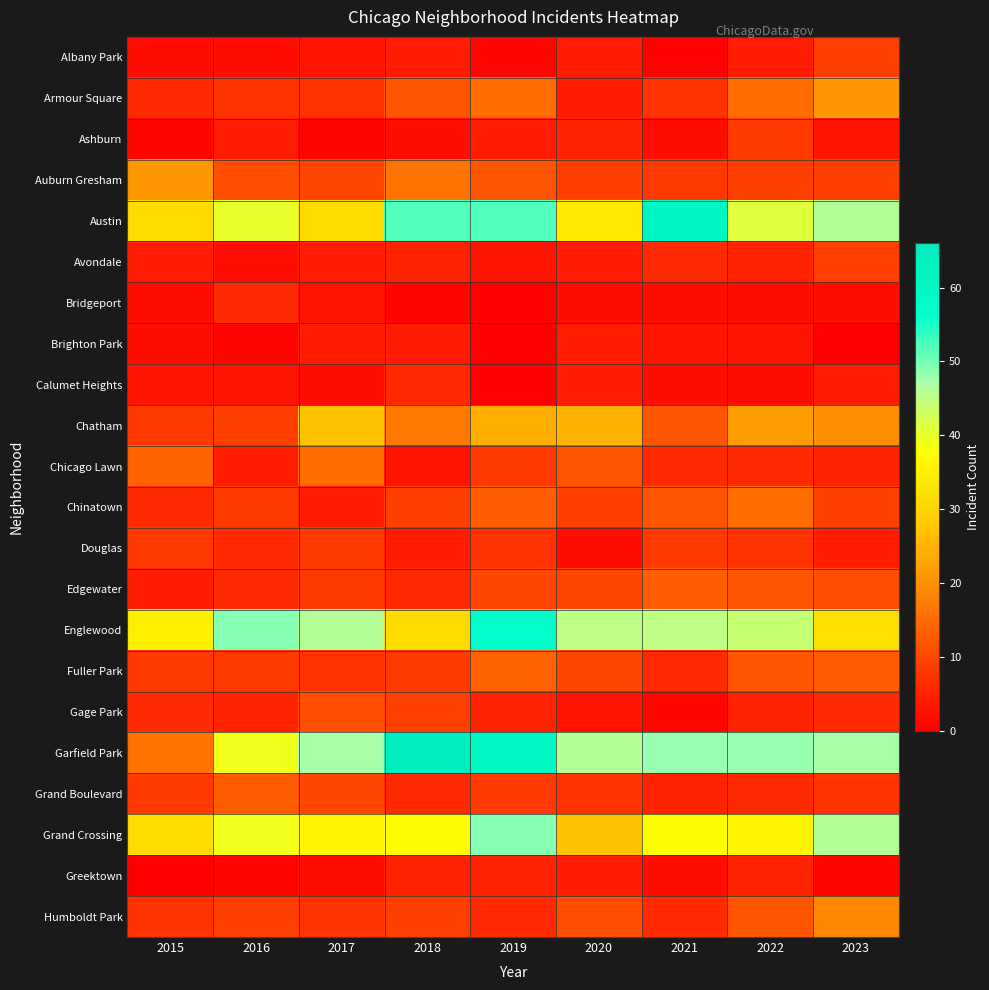

At which category is the sum across all series the highest?

2019